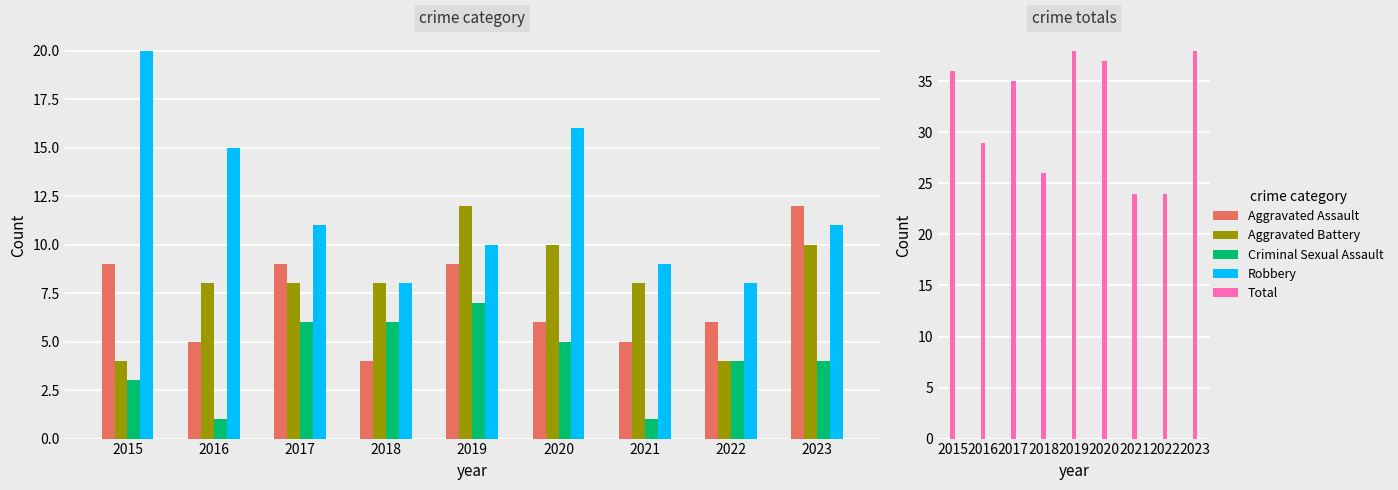

What is the total value across all series at 2021?

47